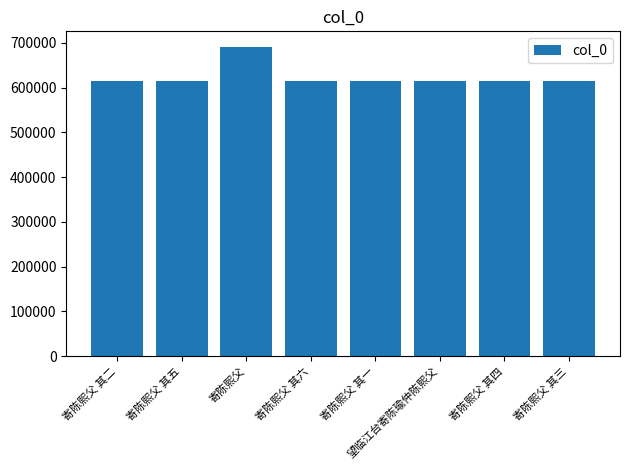

The chart shows a value of 614308 at 寄陈熙父 其一. True or false?

True